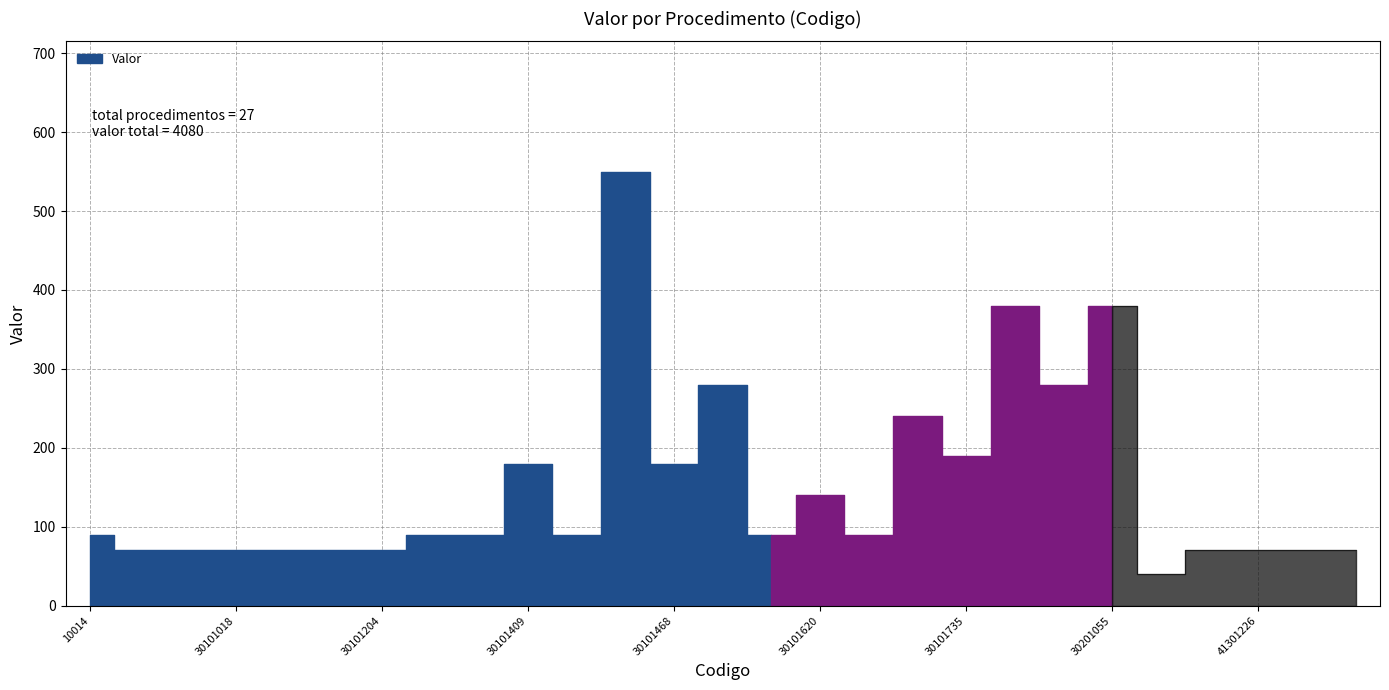

True or false: the data has more than 1 interior local peaks.

True